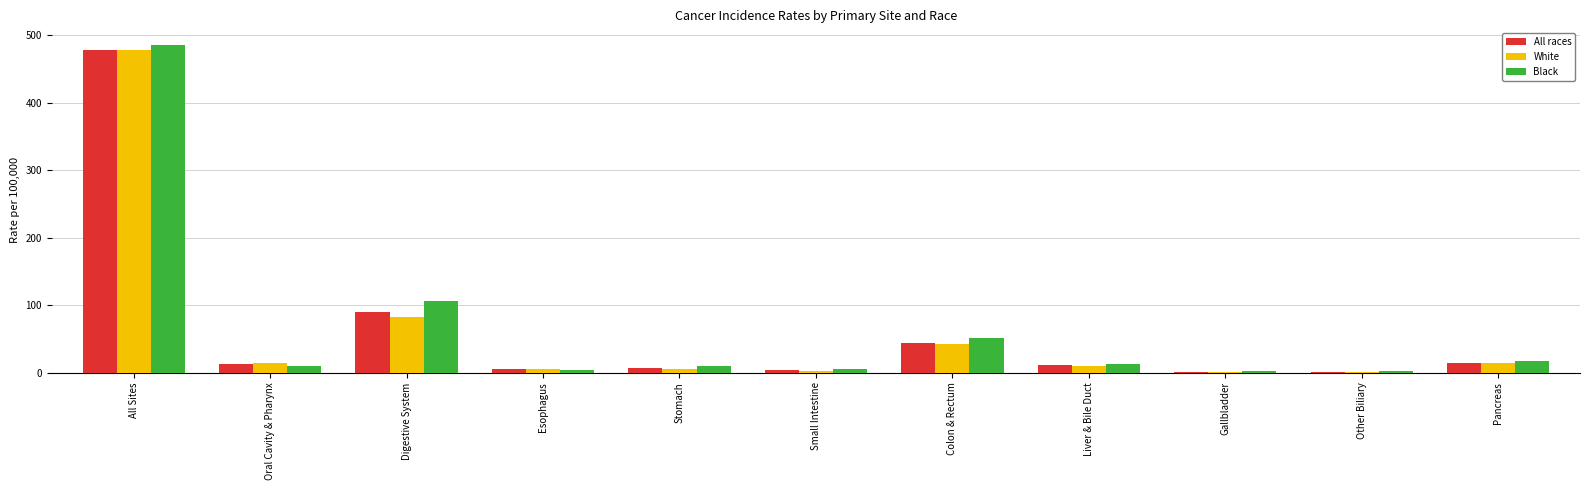

Which series changed the most between All Sites and Pancreas?

Black